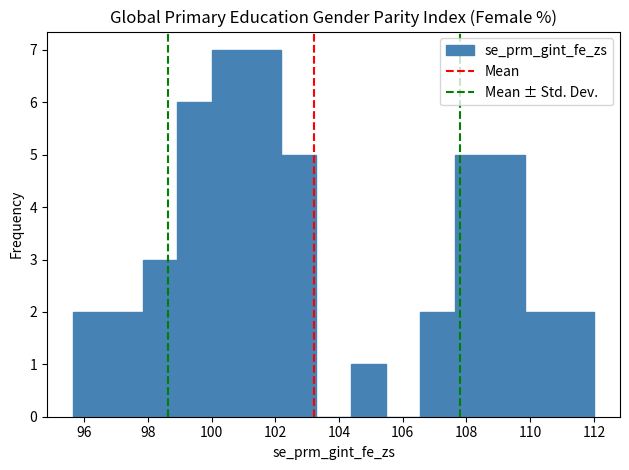

What is the height of the bar covering 111.0 to 112.0 on the x-axis? Neither the bar edges nor the heights are printed on the chart, so give them approximately, as read against the axes.

2